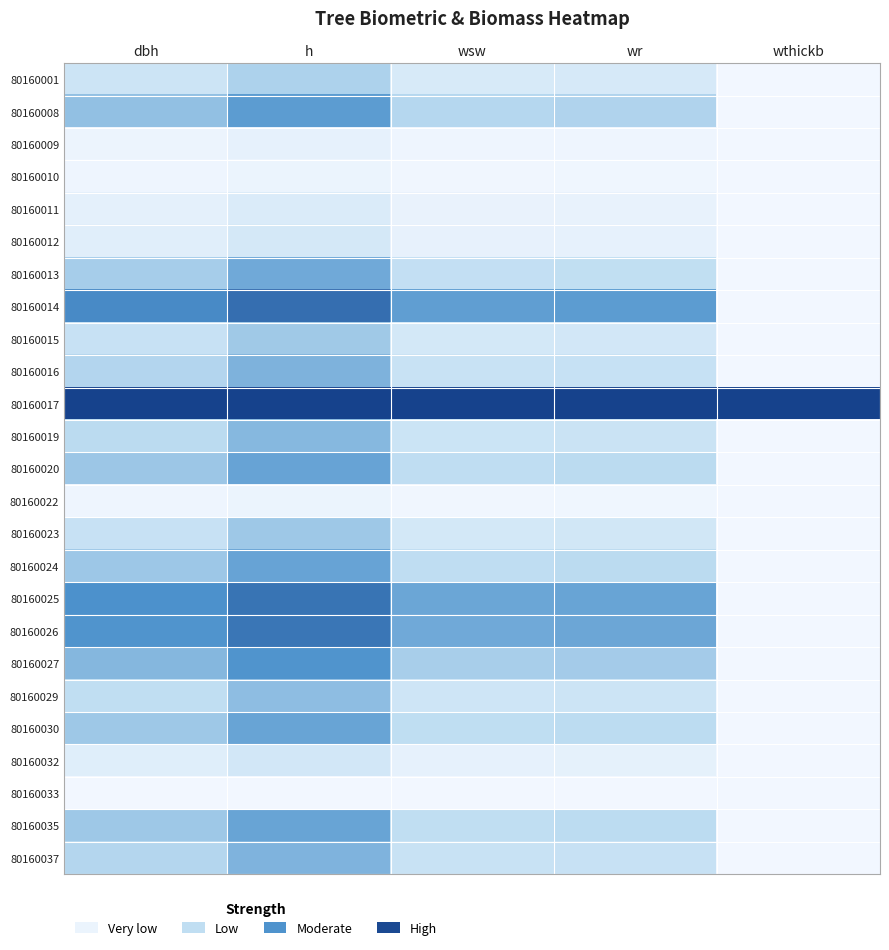

Reading right to left, transcribe all the data shown in this chart.

80160001: wthickb=0.0	wr=0.2	wsw=0.2	h=0.4	dbh=0.2
80160008: wthickb=0.0	wr=0.4	wsw=0.4	h=0.6	dbh=0.5
80160009: wthickb=0.0	wr=0.0	wsw=0.0	h=0.1	dbh=0.0
80160010: wthickb=0.0	wr=0.0	wsw=0.0	h=0.0	dbh=0.0
80160011: wthickb=0.0	wr=0.1	wsw=0.1	h=0.2	dbh=0.1
80160012: wthickb=0.0	wr=0.1	wsw=0.1	h=0.2	dbh=0.1
80160013: wthickb=0.0	wr=0.3	wsw=0.3	h=0.6	dbh=0.4
80160014: wthickb=0.0	wr=0.6	wsw=0.6	h=0.8	dbh=0.7
80160015: wthickb=0.0	wr=0.2	wsw=0.2	h=0.4	dbh=0.3
80160016: wthickb=0.0	wr=0.3	wsw=0.3	h=0.5	dbh=0.4
80160017: wthickb=1.0	wr=1.0	wsw=1.0	h=1.0	dbh=1.0
80160019: wthickb=0.0	wr=0.3	wsw=0.3	h=0.5	dbh=0.3
80160020: wthickb=0.0	wr=0.3	wsw=0.3	h=0.6	dbh=0.4
80160022: wthickb=0.0	wr=0.0	wsw=0.0	h=0.0	dbh=0.0
80160023: wthickb=0.0	wr=0.2	wsw=0.2	h=0.4	dbh=0.3
80160024: wthickb=0.0	wr=0.3	wsw=0.3	h=0.6	dbh=0.4
80160025: wthickb=0.0	wr=0.6	wsw=0.6	h=0.8	dbh=0.7
80160026: wthickb=0.0	wr=0.6	wsw=0.6	h=0.8	dbh=0.7
80160027: wthickb=0.0	wr=0.4	wsw=0.4	h=0.7	dbh=0.5
80160029: wthickb=0.0	wr=0.2	wsw=0.2	h=0.5	dbh=0.3
80160030: wthickb=0.0	wr=0.3	wsw=0.3	h=0.6	dbh=0.4
80160032: wthickb=0.0	wr=0.1	wsw=0.1	h=0.2	dbh=0.1
80160033: wthickb=0.0	wr=0.0	wsw=0.0	h=0.0	dbh=0.0
80160035: wthickb=0.0	wr=0.3	wsw=0.3	h=0.6	dbh=0.4
80160037: wthickb=0.0	wr=0.3	wsw=0.3	h=0.5	dbh=0.4